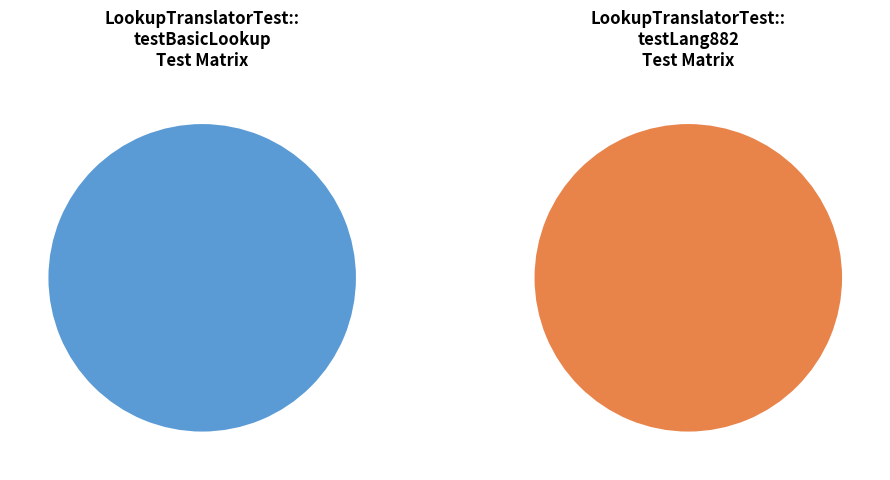

What is the smallest slice in the pie chart?

LookupTranslatorTest::testBasicLookup